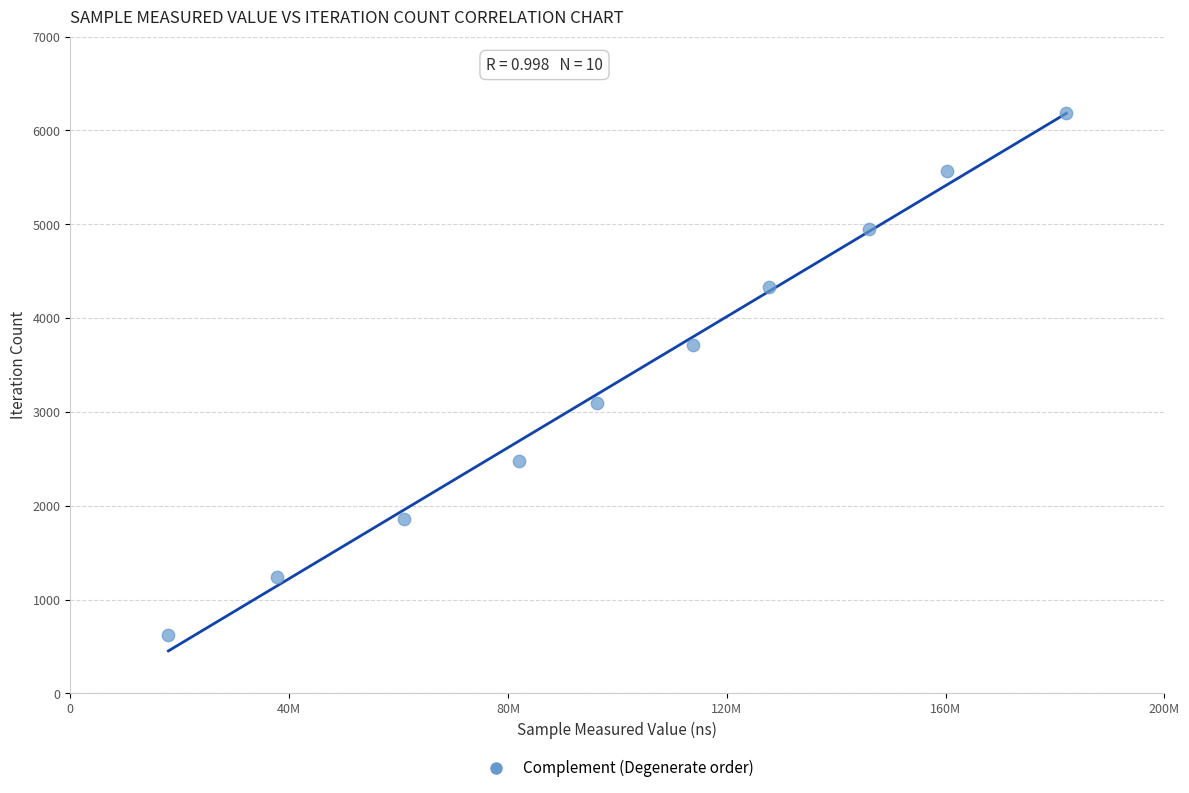

What is the average X value?

102494086